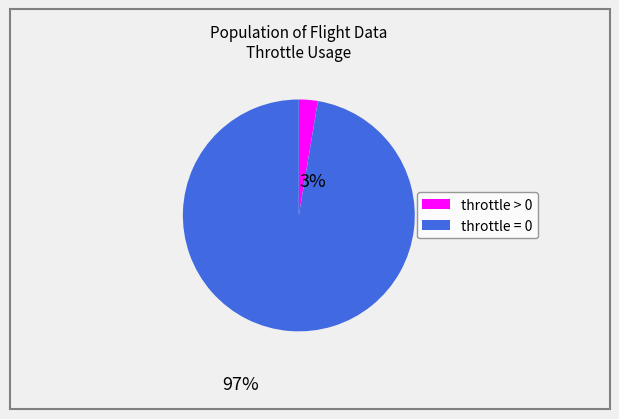

How many segments does this pie chart have?

2